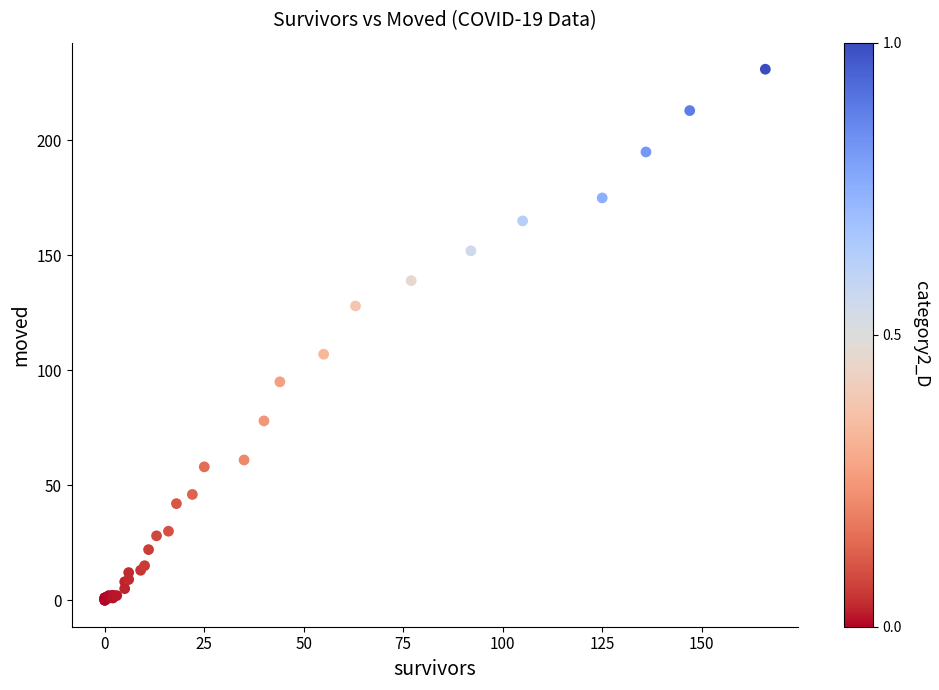

What Y value in the scatter plot is closest to 115?

107